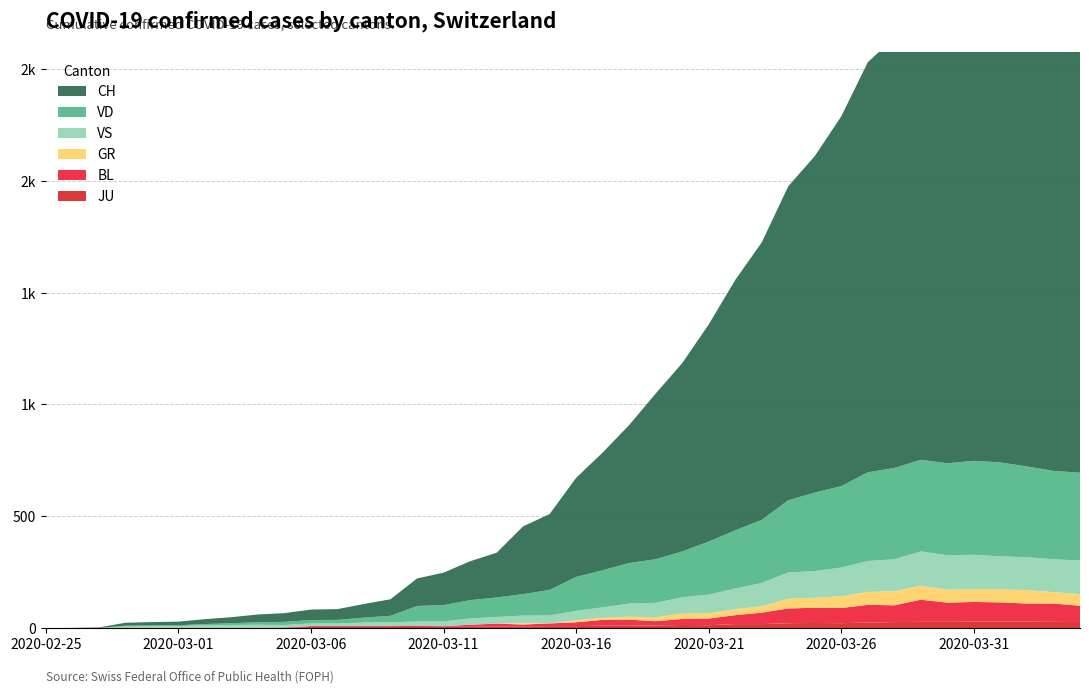

Reading left to right, list all the values displayed in this chart.

CH: 0	1	2	13	15	16	22	27	35	39	47	48	61	74	123	145	174	200	303	339	443	526	617	741	842	971	1120	1241	1404	1505	1654	1834	1924	2038	2222	2251	2328	2387	2363	2349
VD: 0	0	0	4	4	4	6	8	11	14	15	16	22	29	69	73	82	87	96	114	152	166	181	195	205	237	260	282	323	351	364	397	408	410	411	420	420	406	395	393
VS: 0	0	0	6	6	7	10	12	13	11	12	12	16	17	20	21	28	30	34	36	42	47	59	64	73	83	92	104	118	119	129	138	143	153	154	153	147	147	147	150
GR: 0	0	0	0	0	0	0	0	0	0	0	0	0	0	0	0	0	0	6	0	9	9	13	18	24	24	27	29	43	45	52	58	63	63	58	58	59	60	51	52
BL: 0	0	0	0	1	1	1	1	1	1	4	4	4	4	5	3	9	12	8	12	17	26	27	19	27	30	40	51	66	68	68	79	75	99	86	88	86	81	82	73
JU: 0	0	1	1	1	1	1	1	1	2	5	5	5	5	5	6	6	8	8	9	9	11	11	12	14	13	18	18	22	23	22	25	27	28	28	29	29	29	28	27